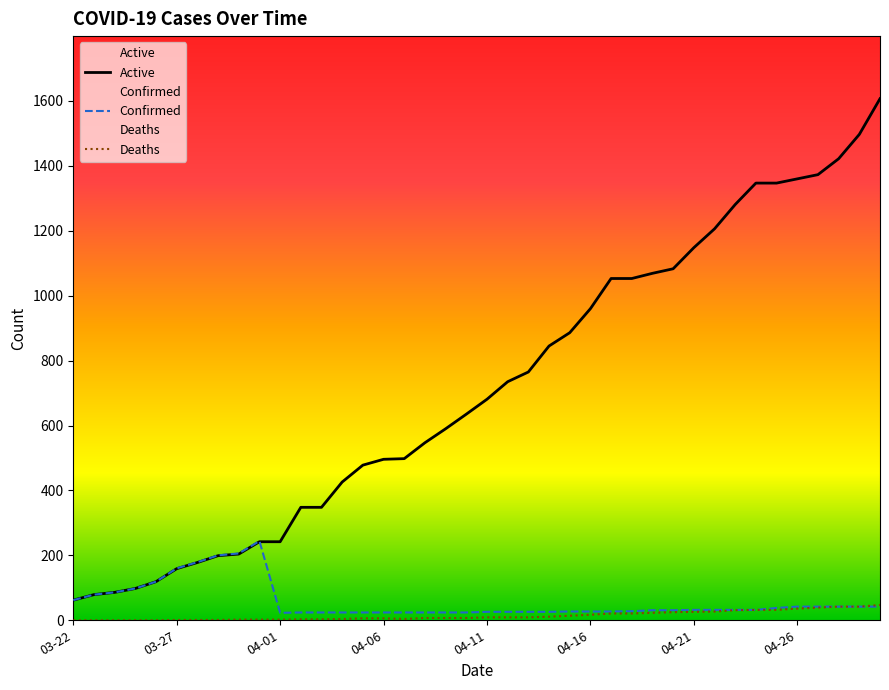

Rank the series by their maximum value, from lowest to highest.

Deaths, Confirmed, Active